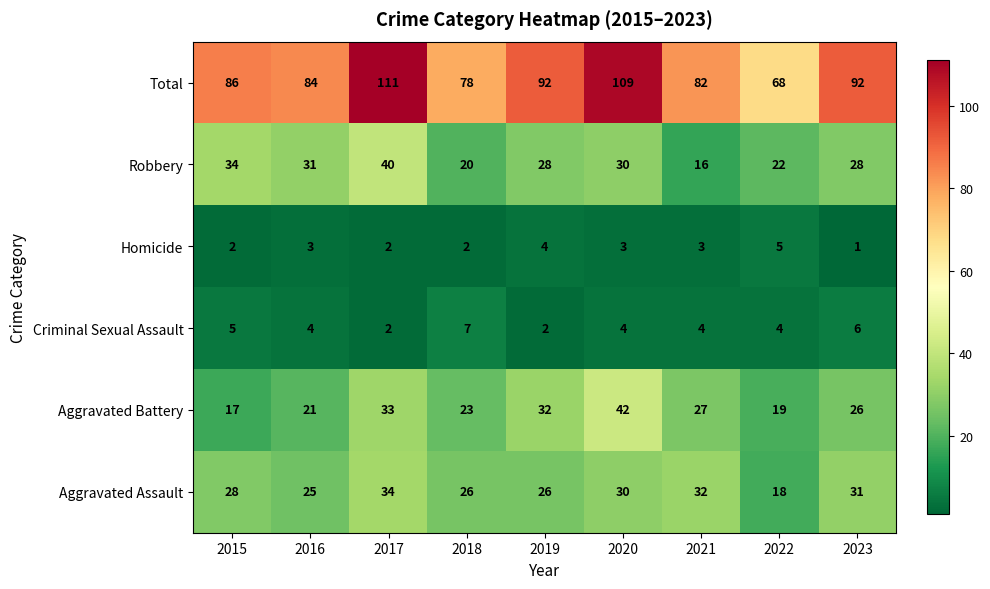

What is the spread (max minus min) of values at 2017?

109